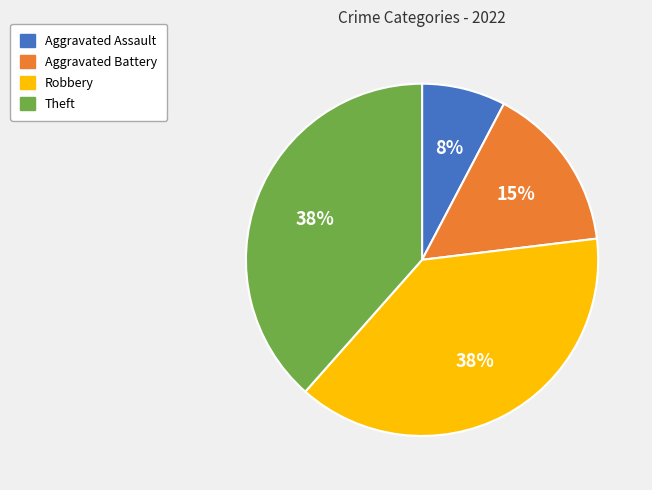

To the nearest percent, what percentage of the pie is Robbery?

38%